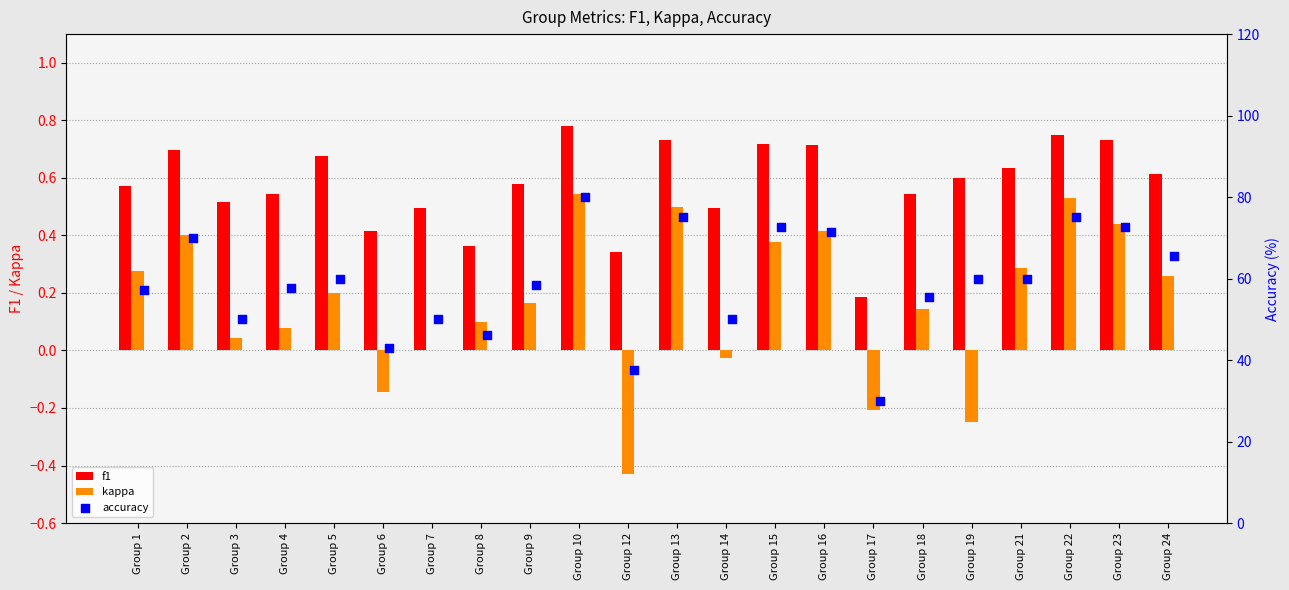

Which series reaches the minimum Y coordinate?

kappa